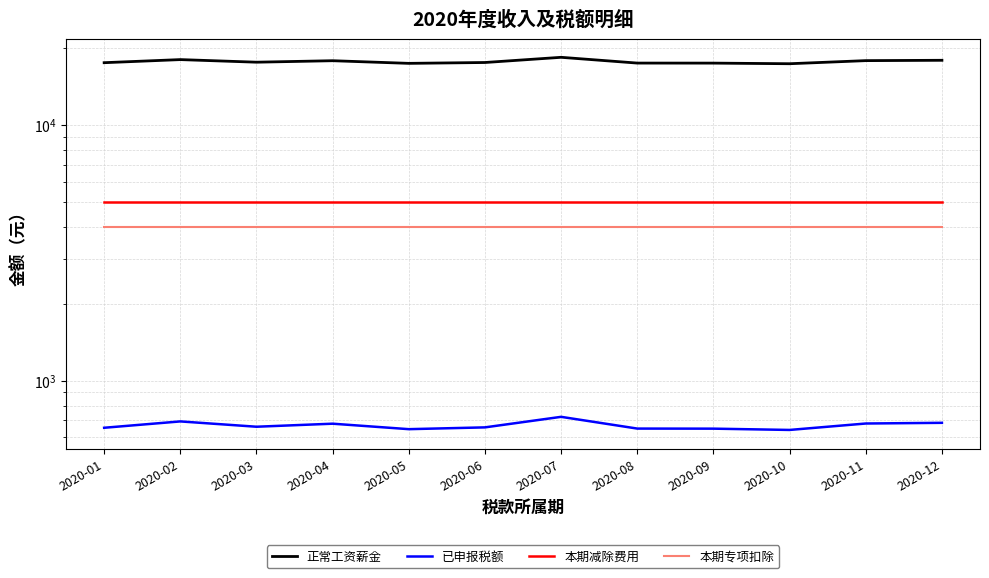

How many distinct data groups are displayed?

4